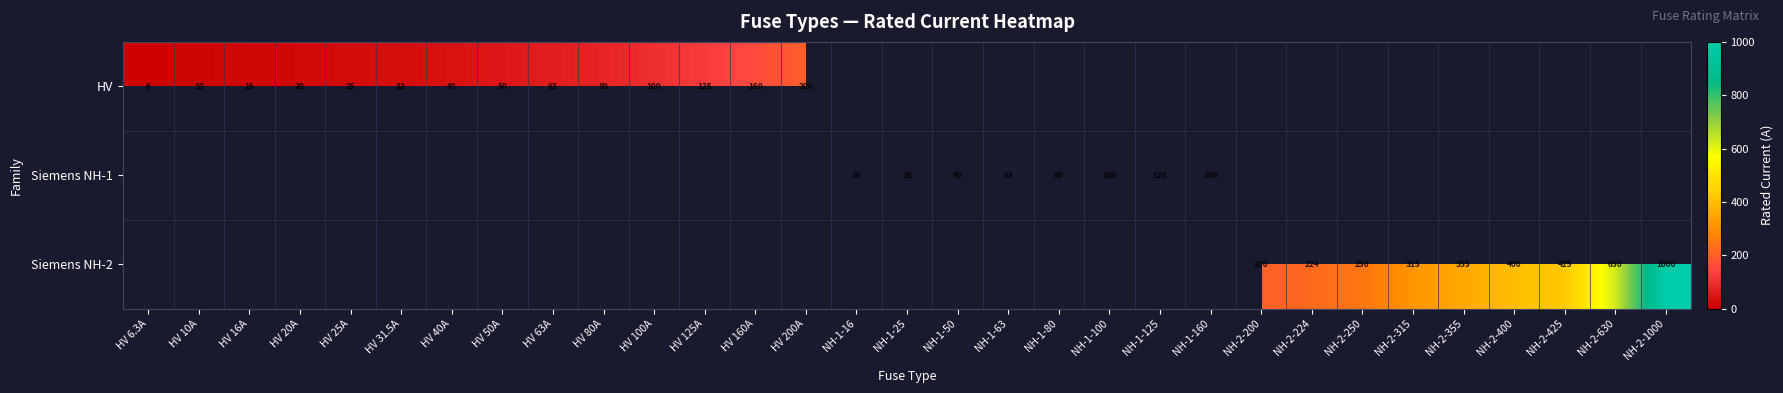

What is the minimum value shown in the chart?

6.3